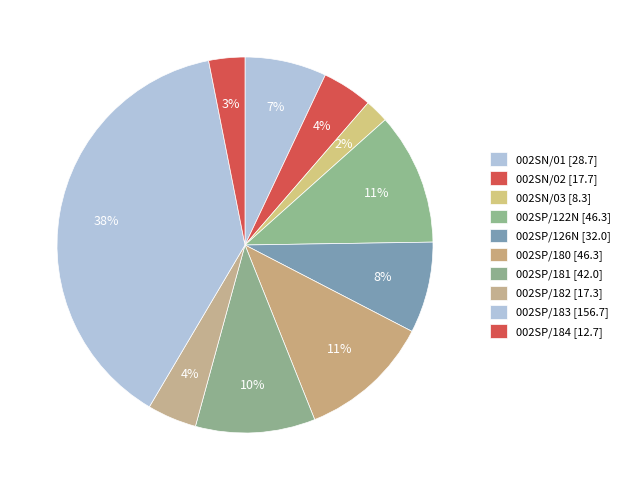

Which category has the smallest portion of the pie?

002SN/03